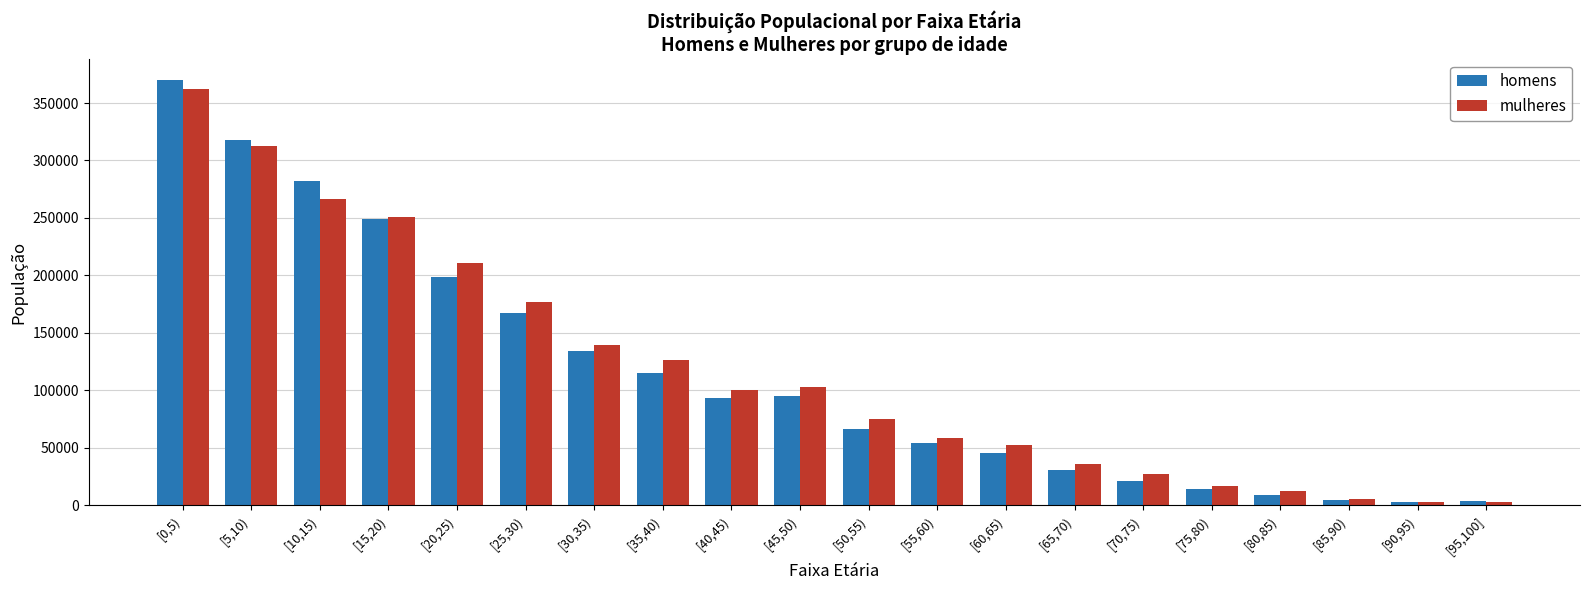

How many groups of bars are there?

20